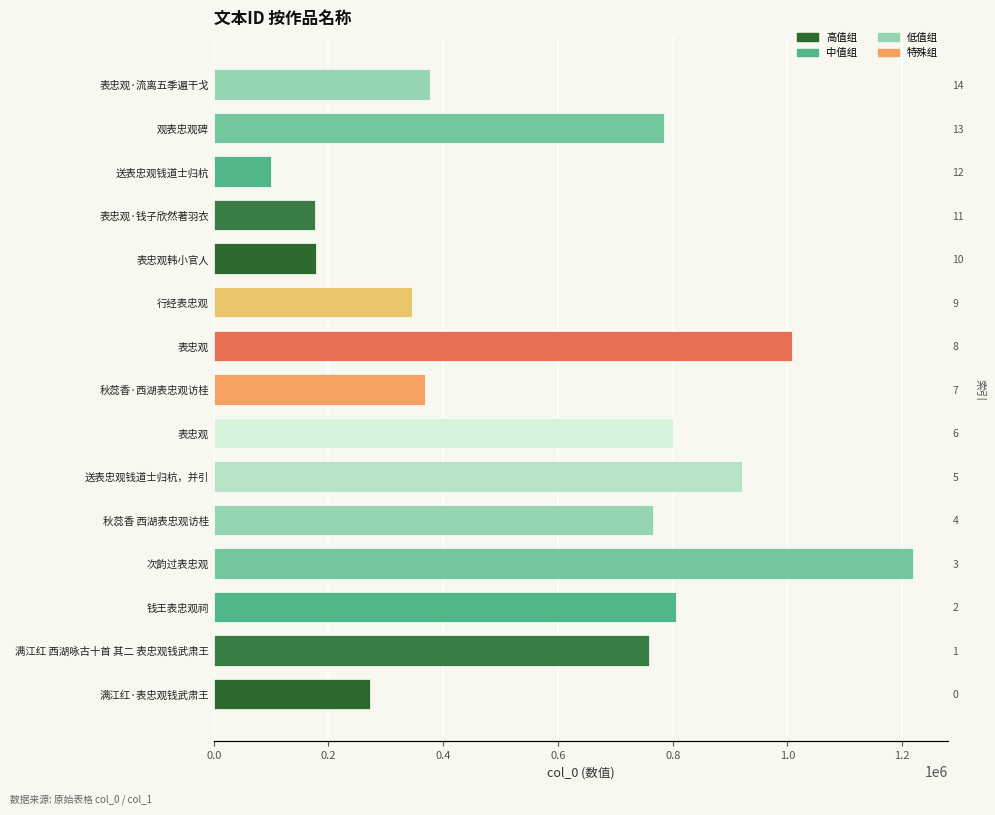

What is the label of the 7th bar from the right?

表忠观